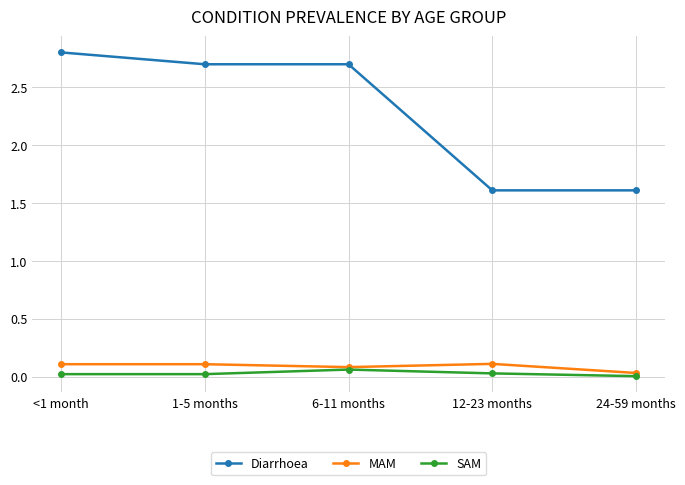

True or false: SAM and Diarrhoea intersect in this chart.

False